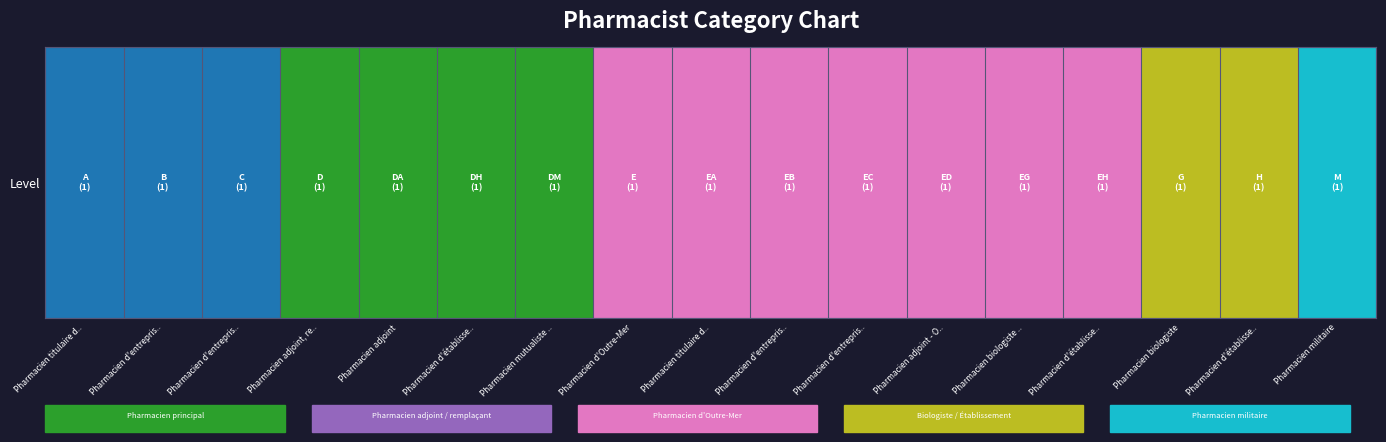

What is the average value?

3